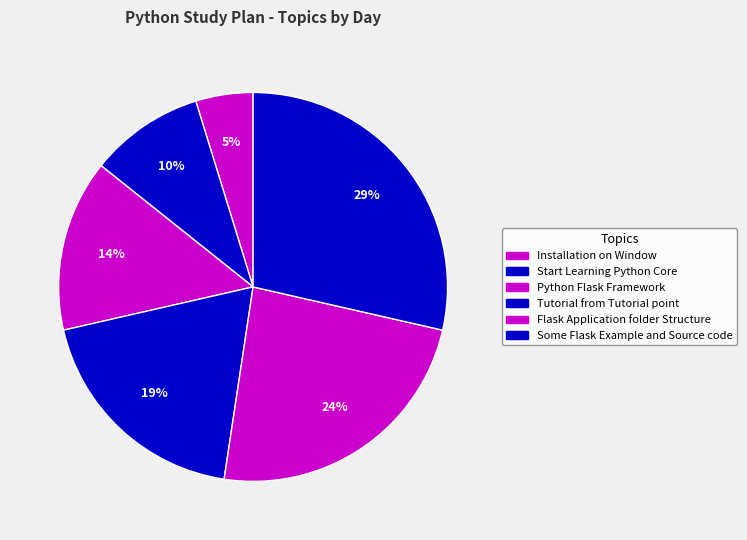

To the nearest percent, what is the difference between the largest and smallest slice percentages?

24%